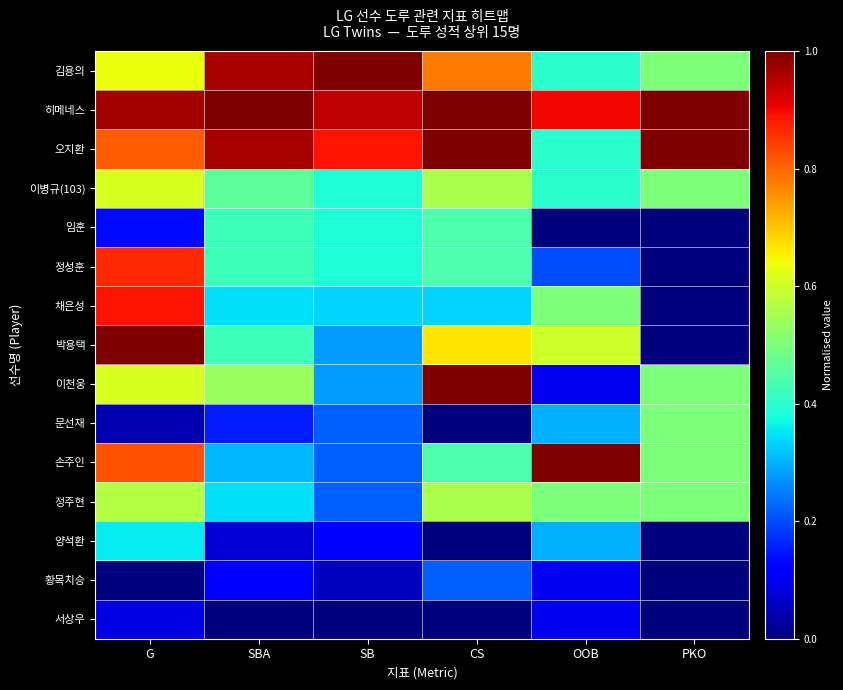

Reading left to right, what are all the values shown in this chart?

김용의: G=0.6	SBA=1.0	SB=1.0	CS=0.8	OOB=0.4	PKO=0.5
히메네스: G=1.0	SBA=1.0	SB=0.9	CS=1.0	OOB=0.9	PKO=1.0
오지환: G=0.8	SBA=1.0	SB=0.9	CS=1.0	OOB=0.4	PKO=1.0
이병규(103): G=0.6	SBA=0.5	SB=0.4	CS=0.6	OOB=0.4	PKO=0.5
임훈: G=0.1	SBA=0.4	SB=0.4	CS=0.4	OOB=0.0	PKO=0.0
정성훈: G=0.9	SBA=0.4	SB=0.4	CS=0.4	OOB=0.2	PKO=0.0
채은성: G=0.9	SBA=0.3	SB=0.3	CS=0.3	OOB=0.5	PKO=0.0
박용택: G=1.0	SBA=0.4	SB=0.3	CS=0.7	OOB=0.6	PKO=0.0
이천웅: G=0.6	SBA=0.5	SB=0.3	CS=1.0	OOB=0.1	PKO=0.5
문선재: G=0.0	SBA=0.2	SB=0.2	CS=0.0	OOB=0.3	PKO=0.5
손주인: G=0.8	SBA=0.3	SB=0.2	CS=0.4	OOB=1.0	PKO=0.5
정주현: G=0.6	SBA=0.3	SB=0.2	CS=0.6	OOB=0.5	PKO=0.5
양석환: G=0.4	SBA=0.1	SB=0.1	CS=0.0	OOB=0.3	PKO=0.0
황목치승: G=0.0	SBA=0.1	SB=0.1	CS=0.2	OOB=0.1	PKO=0.0
서상우: G=0.1	SBA=0.0	SB=0.0	CS=0.0	OOB=0.1	PKO=0.0